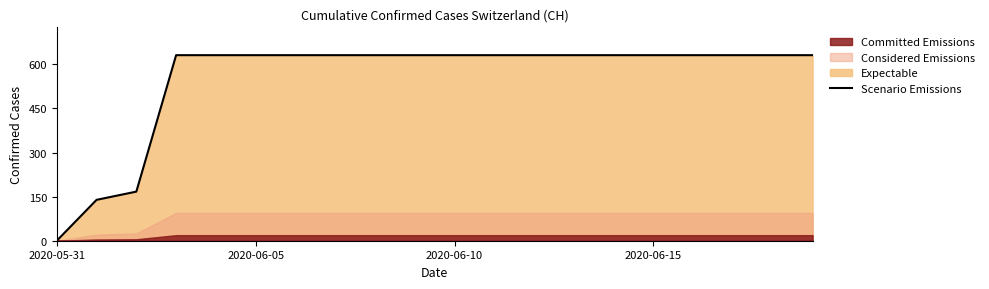

The chart shows a value of 631 at 8. True or false?

True